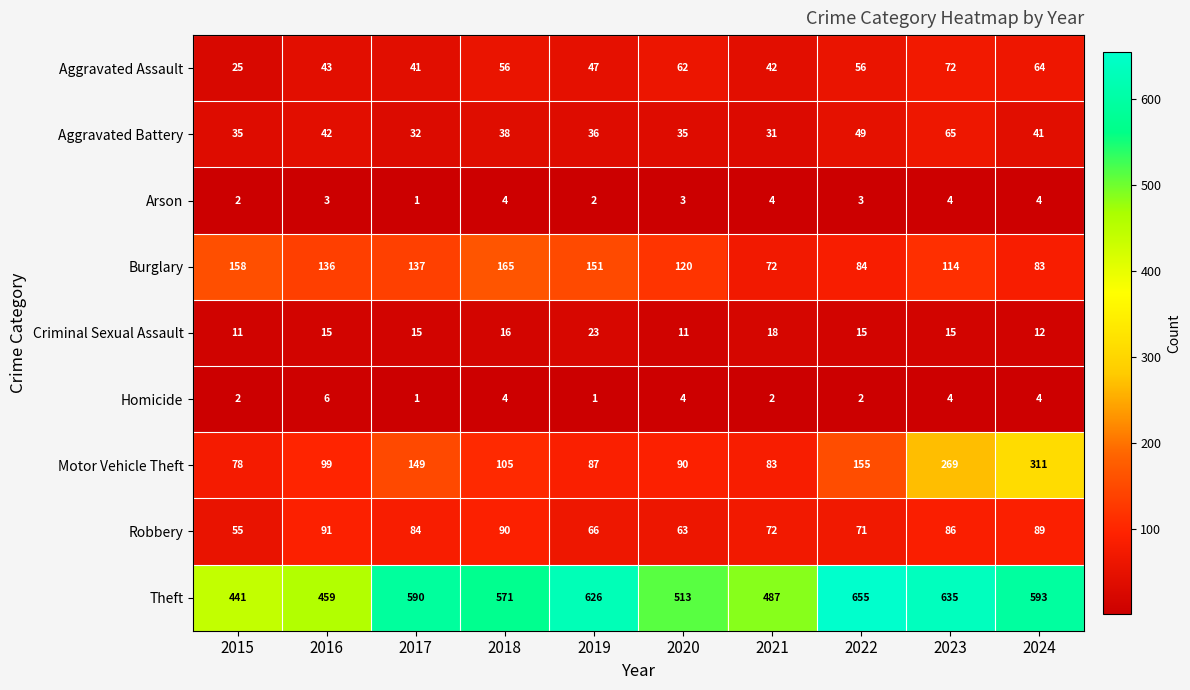

What is the sum of the Aggravated Assault values at 2023 and 2022?

128